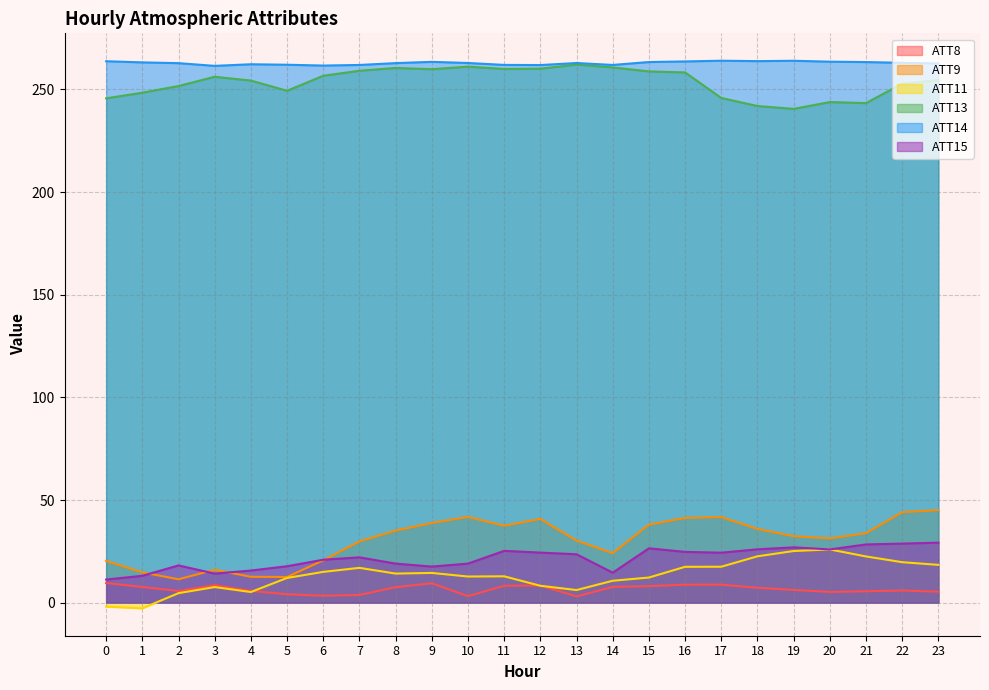

What is the sum of all ATT8 values?

157.0